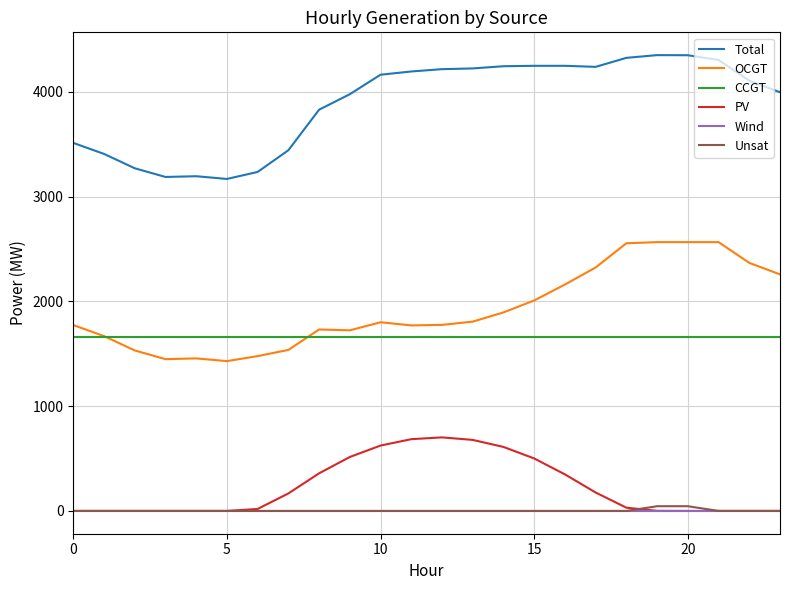

What is the greatest value displayed?

4351